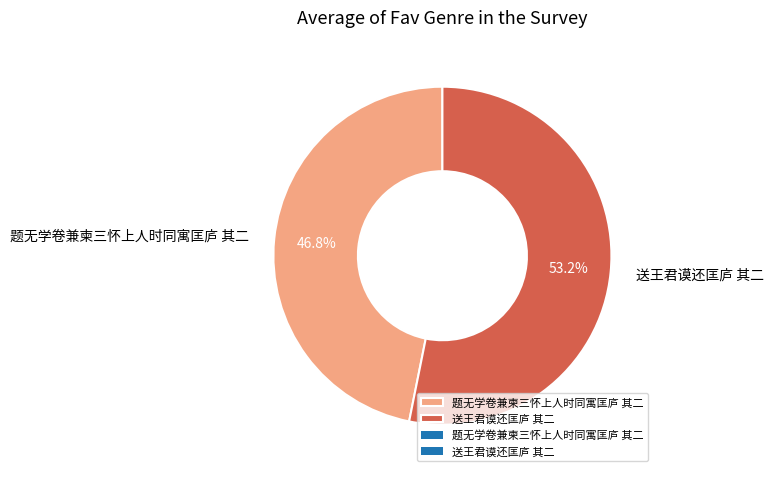

To the nearest percent, what is the average slice percentage?

50%